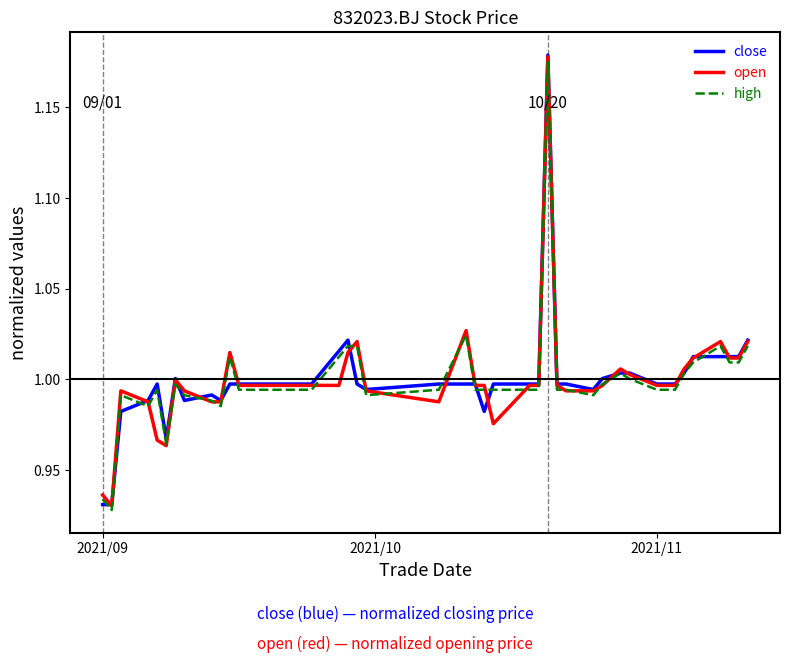

Which series has the largest range (max minus min)?

close